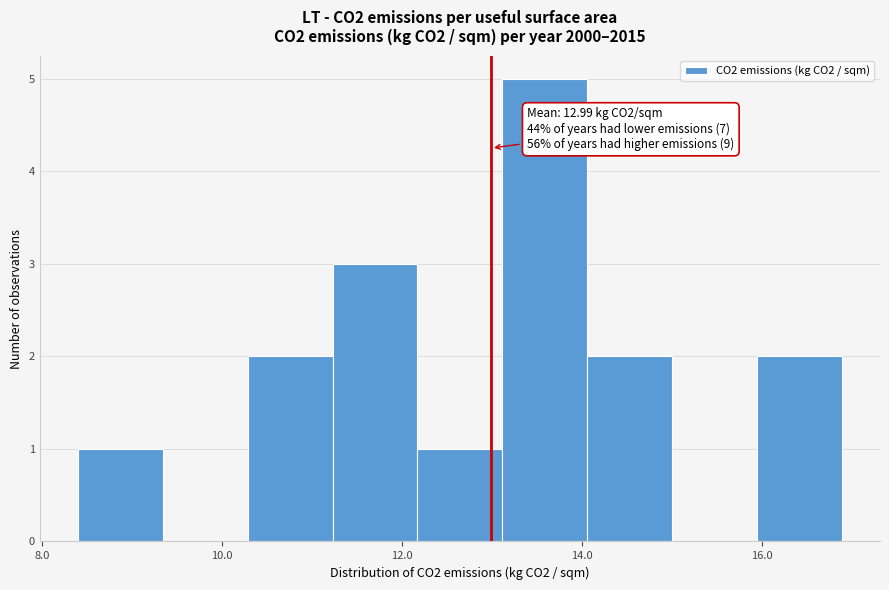

Which range on the x-axis has the tallest bar?

13.2 to 14.0